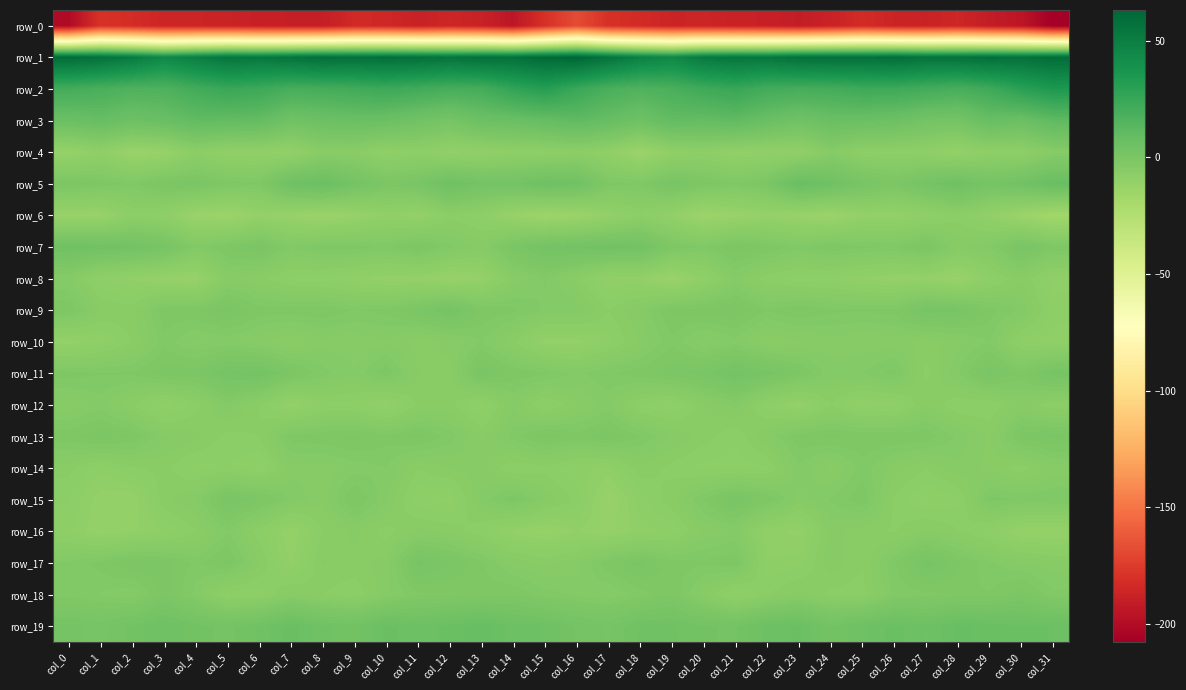

Is the value of row_3 at col_23 greater than the value of row_17 at col_12?

Yes